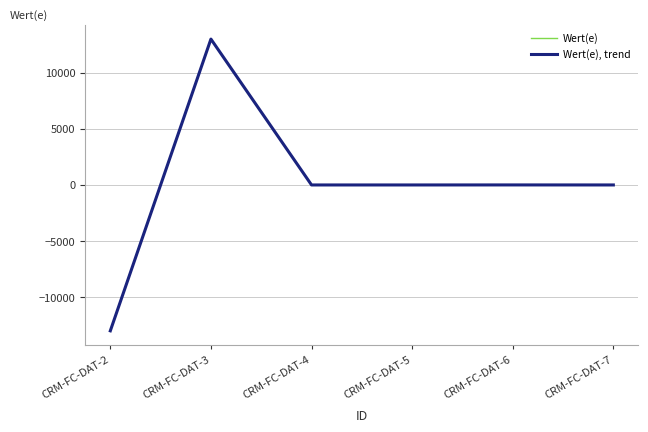

What is the minimum value for Wert(e), trend?

-13000.0